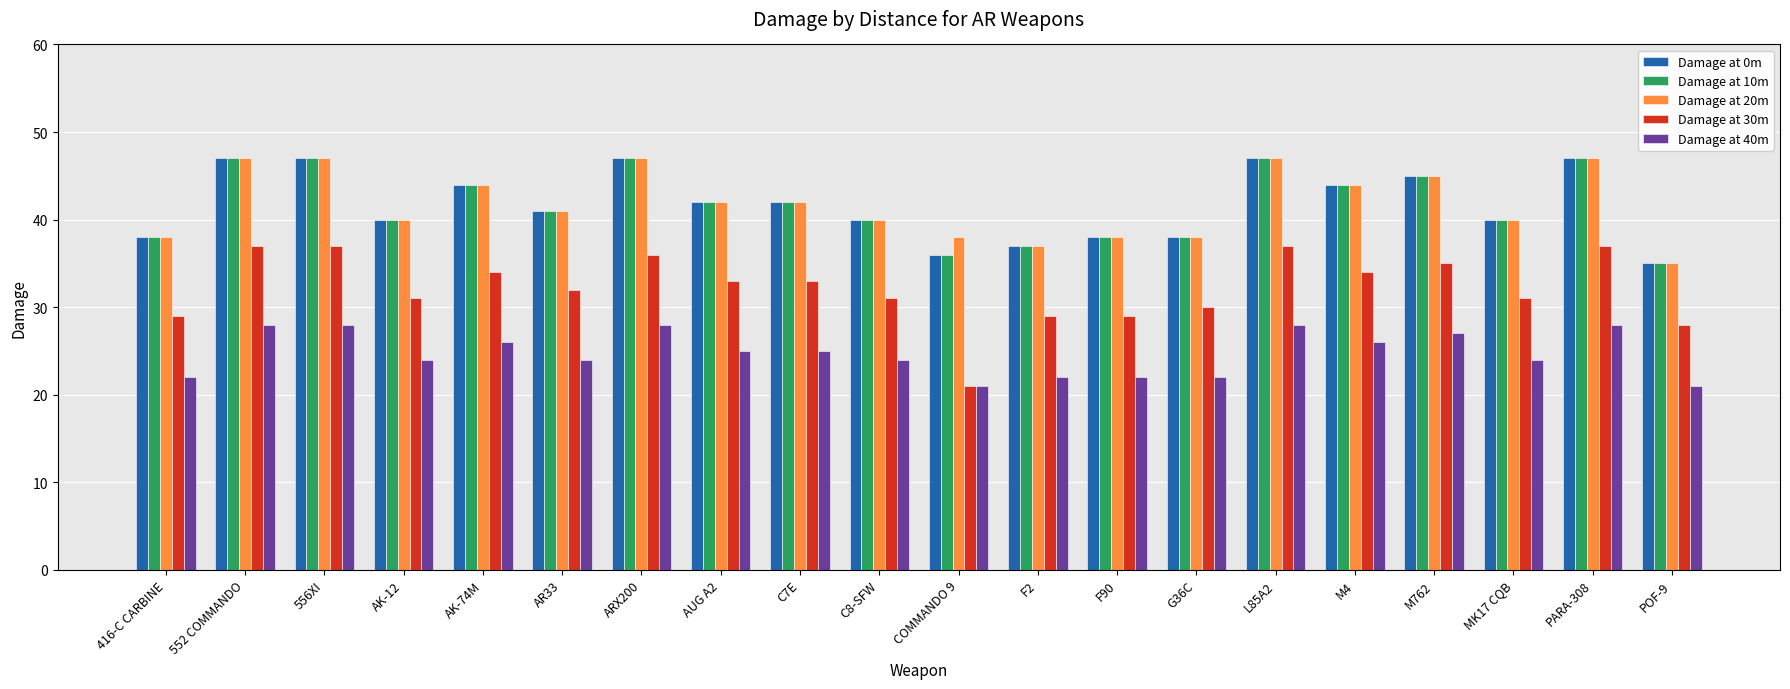

What is the sum of the Damage at 40m values at F90 and L85A2?

50